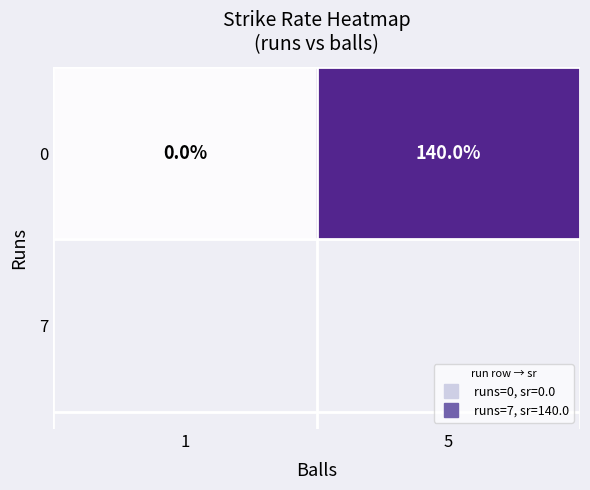

The value at 5 is 249. True or false?

False